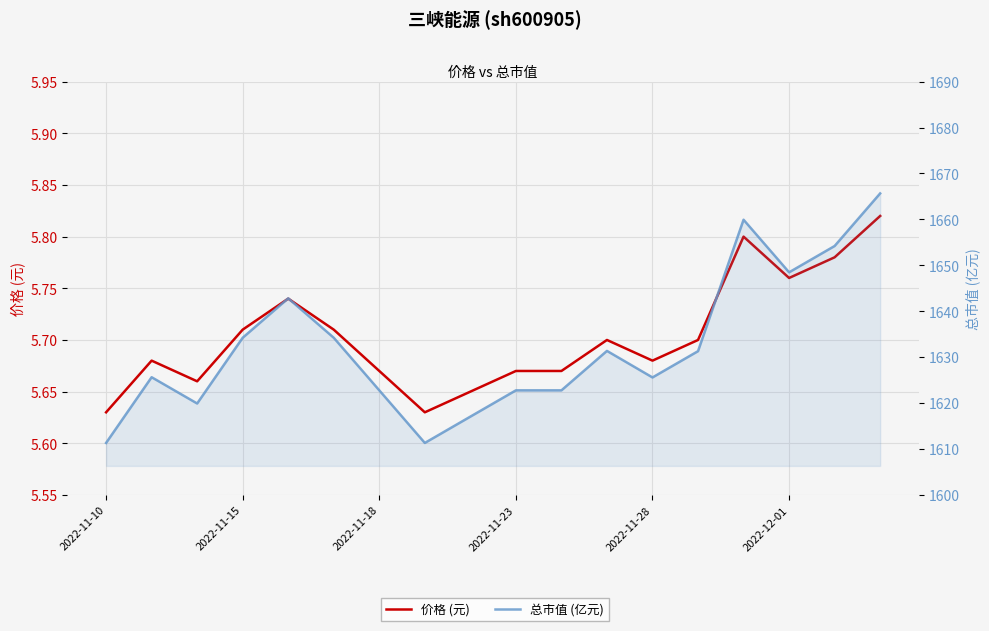

Which series has the largest total across all categories?

总市值 (亿元)